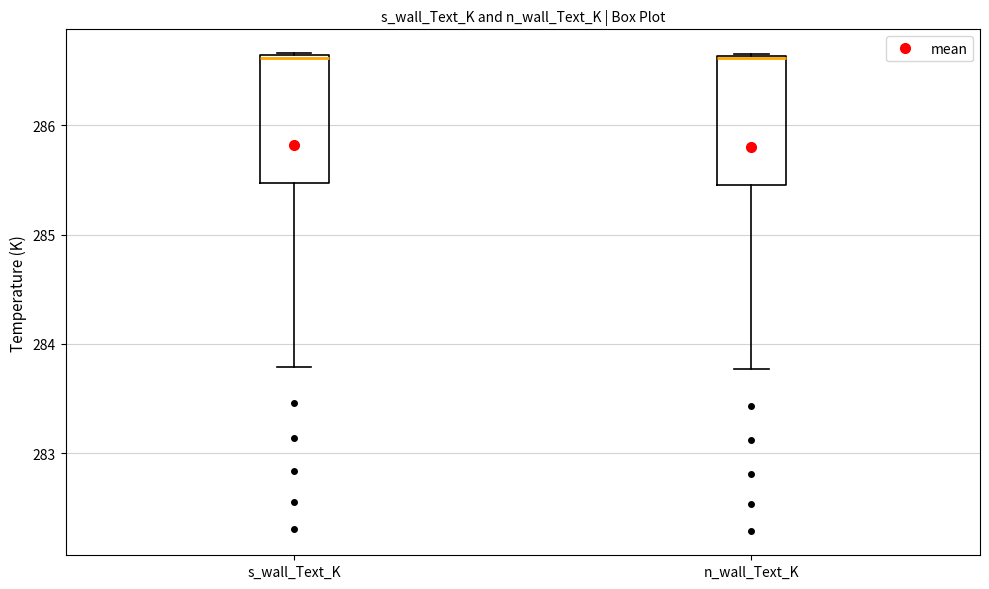

Reading left to right, read every box against the y-axis: the position of its median line, the range the box covers, and the ends of its whiskers. The values are not printed on the chart, so give them approximately, as read against the axis.

s_wall_Text_K: median 286.6, box 285.5 to 286.6, whiskers 283.8 to 286.7
n_wall_Text_K: median 286.6, box 285.5 to 286.6, whiskers 283.8 to 286.6